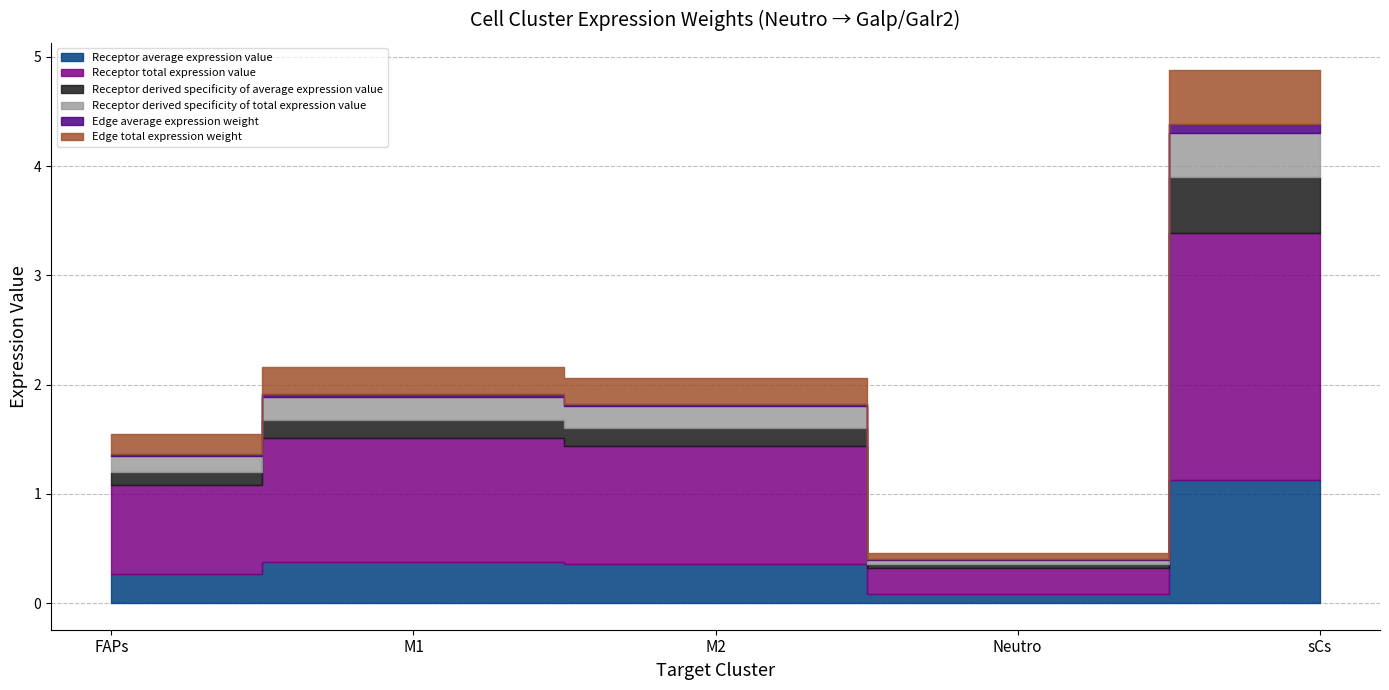

True or false: Edge average expression weight has a value of 0.0 at M1.

False